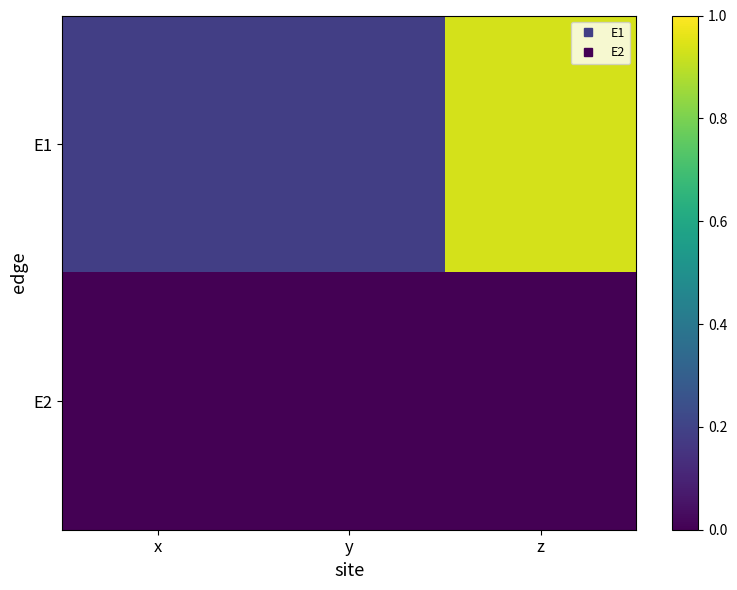

Which series has the widest spread of values?

E1